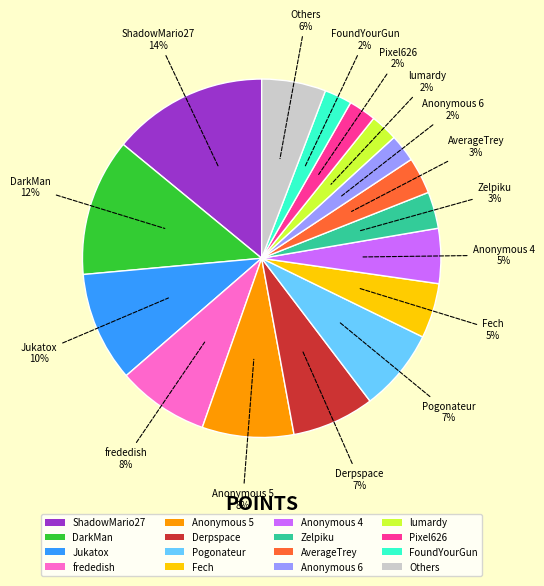

Does Jukatox account for over 50% of the chart?

No